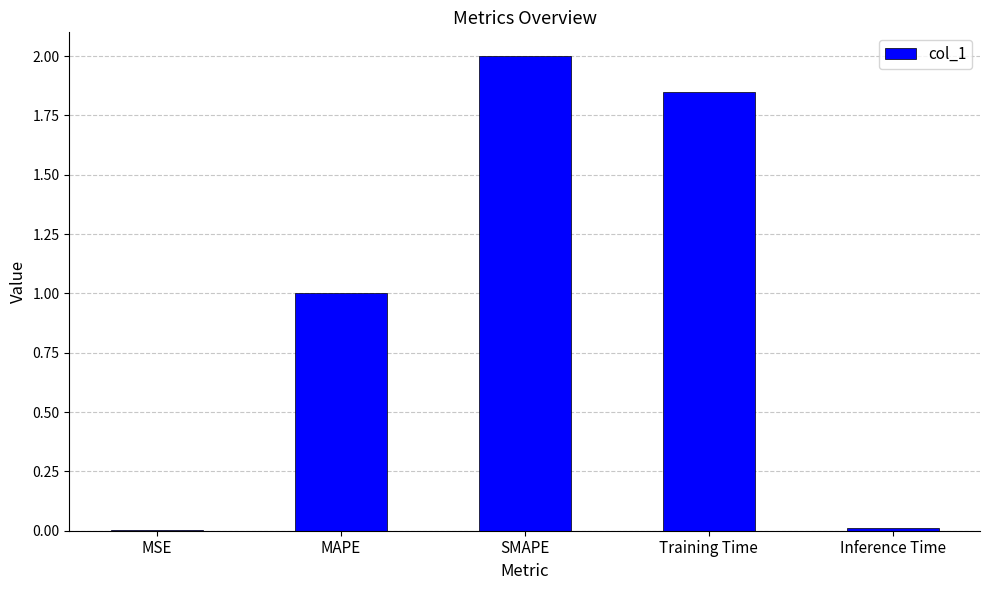

What is the sum of the values at SMAPE and Training Time?

3.8